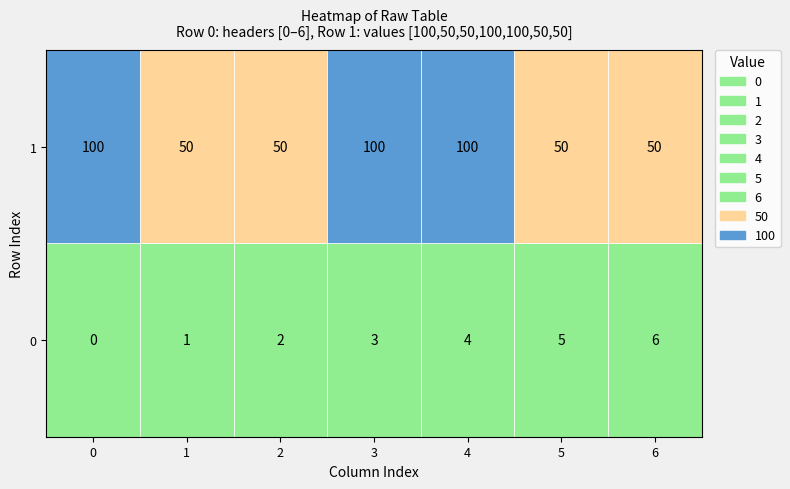

Reading left to right, what are all the values shown in this chart?

100	50	50	100	100	50	50